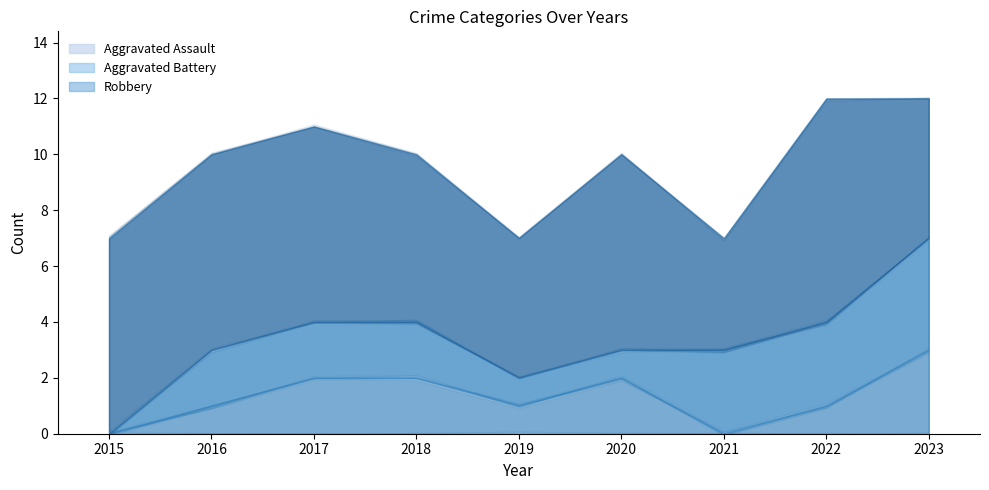

How many Robbery values are between 5 and 7?

7